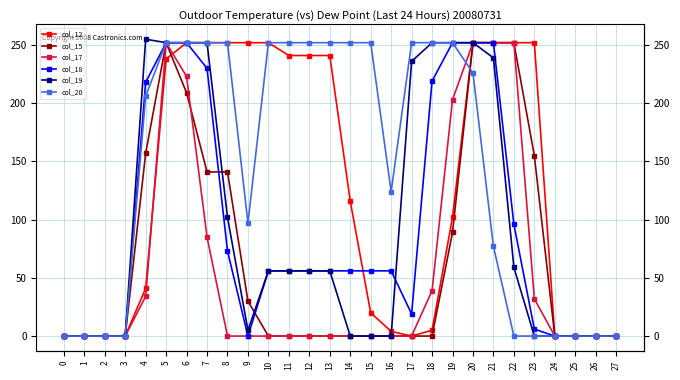

Which series has the largest range (max minus min)?

col_19